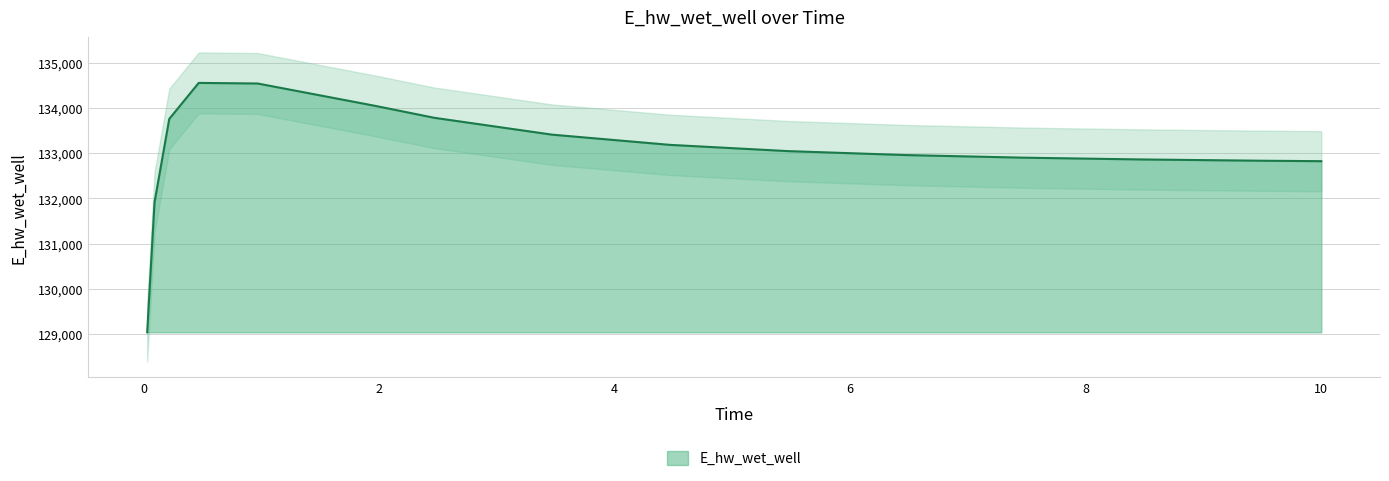

What is the change in value from 3.46875 to 10?

-586.3